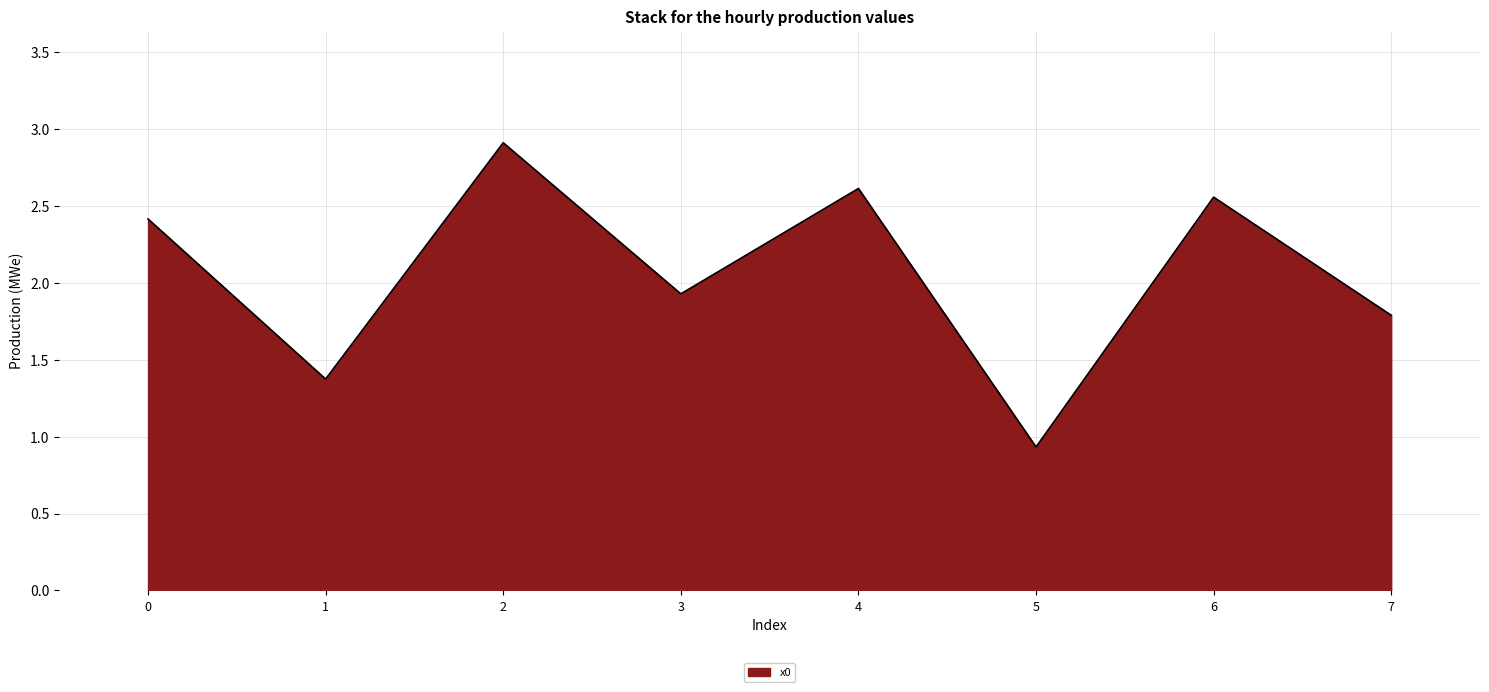

True or false: the data has more than 1 interior local peaks.

True